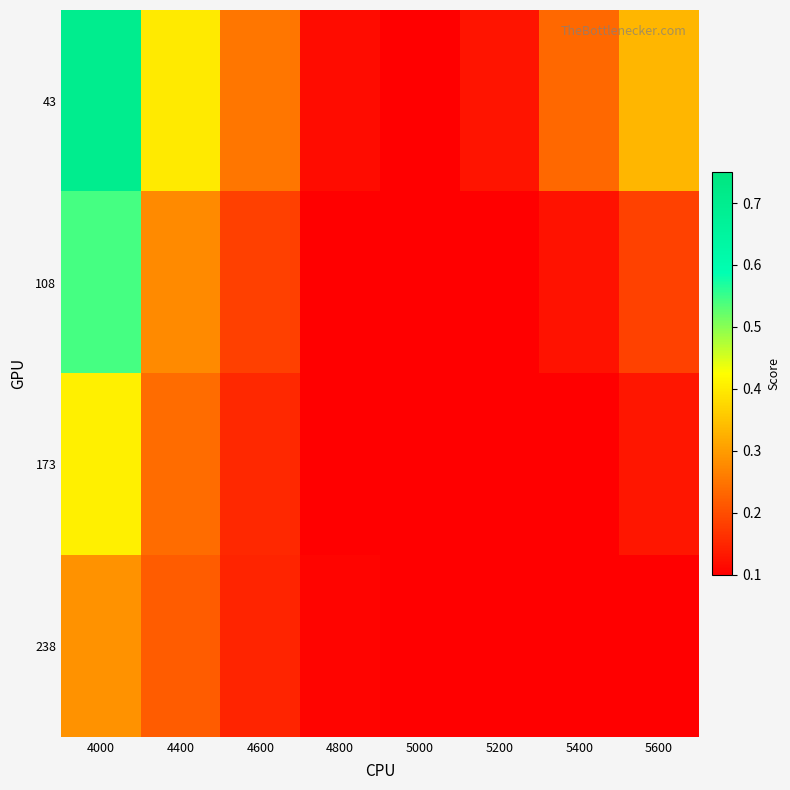

List the series in order of their overall mean, highest first.

43, 108, 173, 238